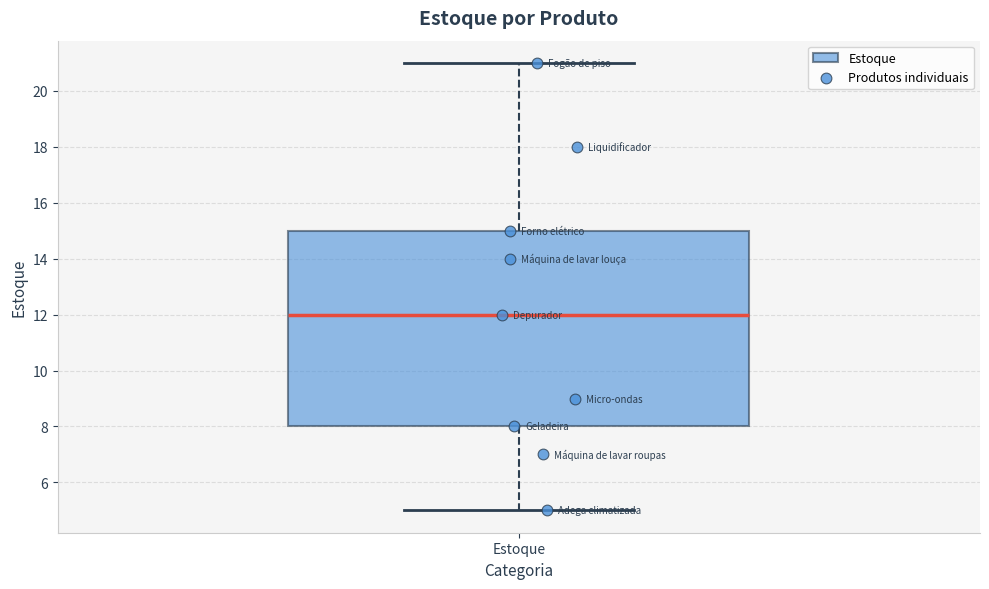

Where does the upper whisker of the box for Estoque end on the y-axis? The values are not printed on the chart, so give them approximately, as read against the axis.

21